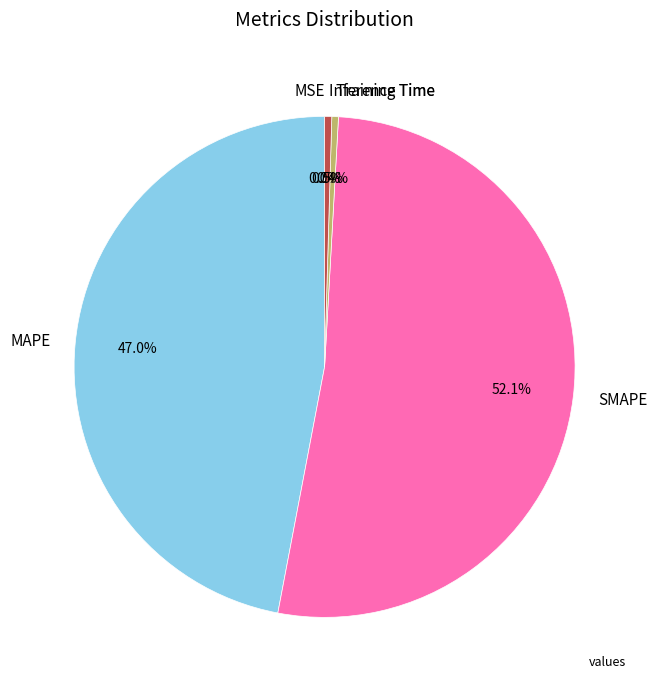

Is MAPE the majority of the pie?

No